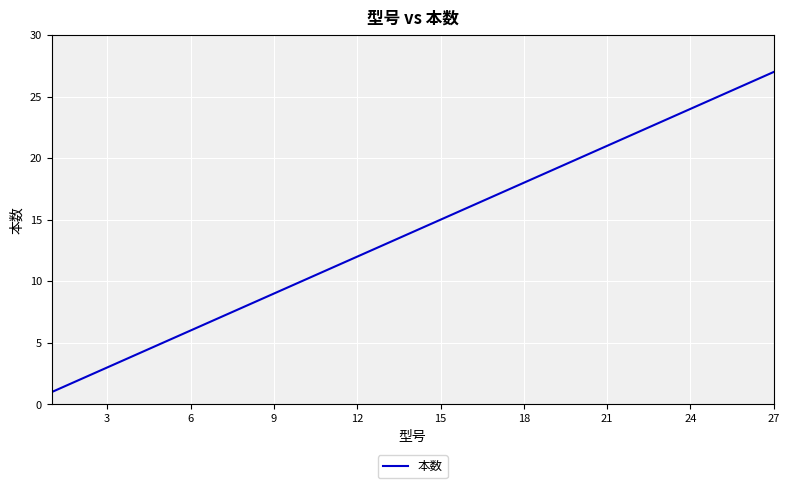

What is the greatest value displayed?

27